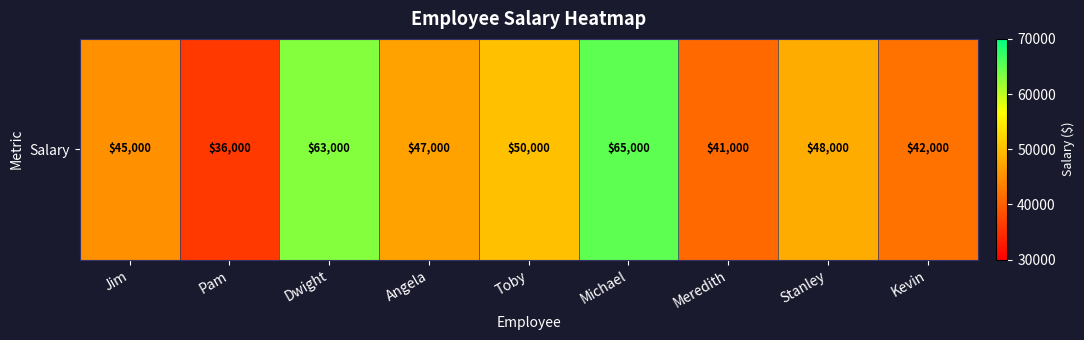

List the labels in order of value, largest first.

Michael, Dwight, Toby, Stanley, Angela, Jim, Kevin, Meredith, Pam